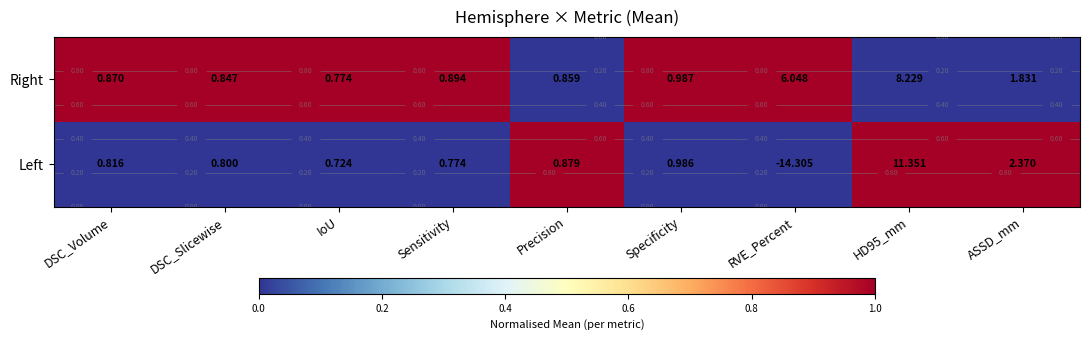

Is the value of Right at Specificity greater than the value of Left at DSC_Volume?

Yes